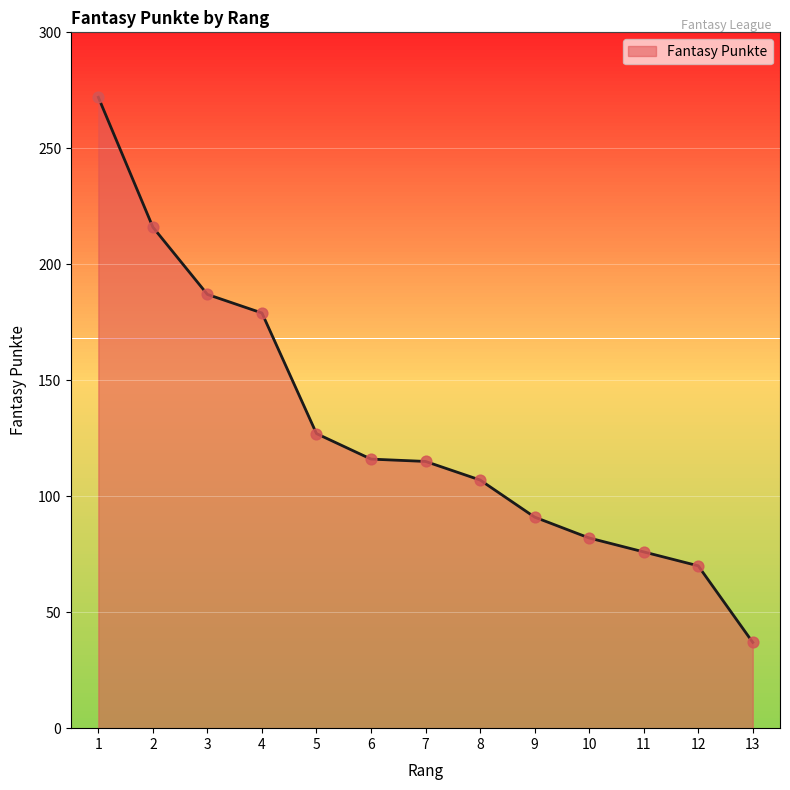

Which has a higher value, 7 or 2?

2